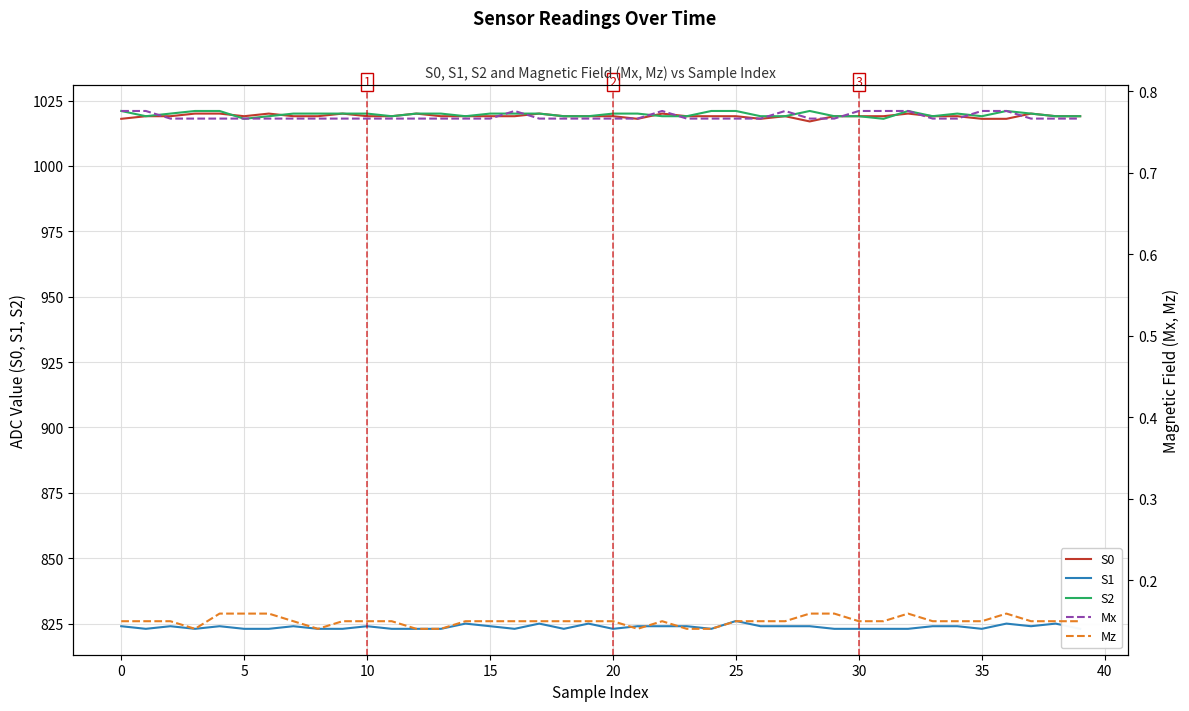

At which category does Mx reach its first local peak?

16